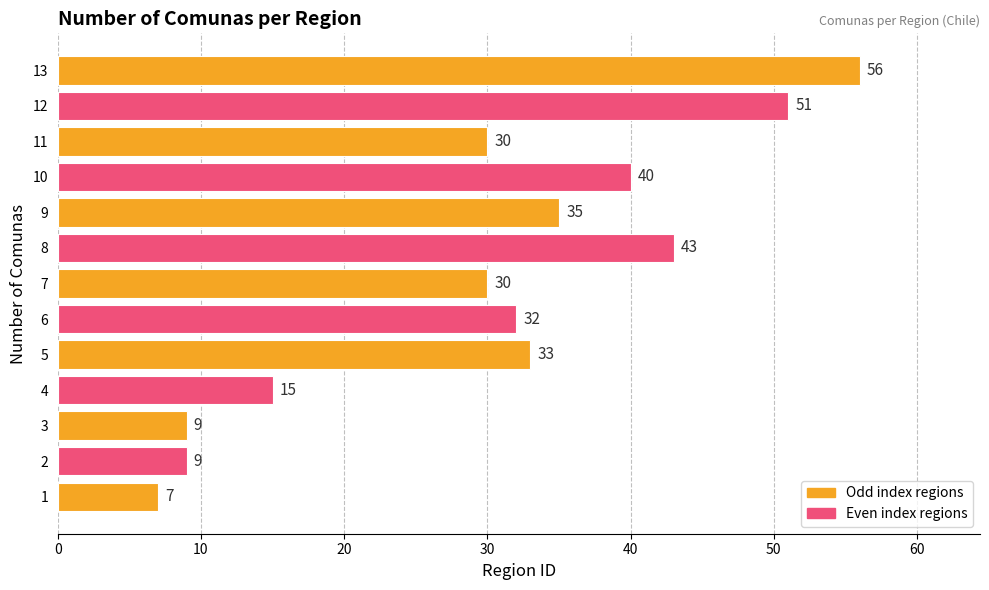

What value does the data have at 5?

33